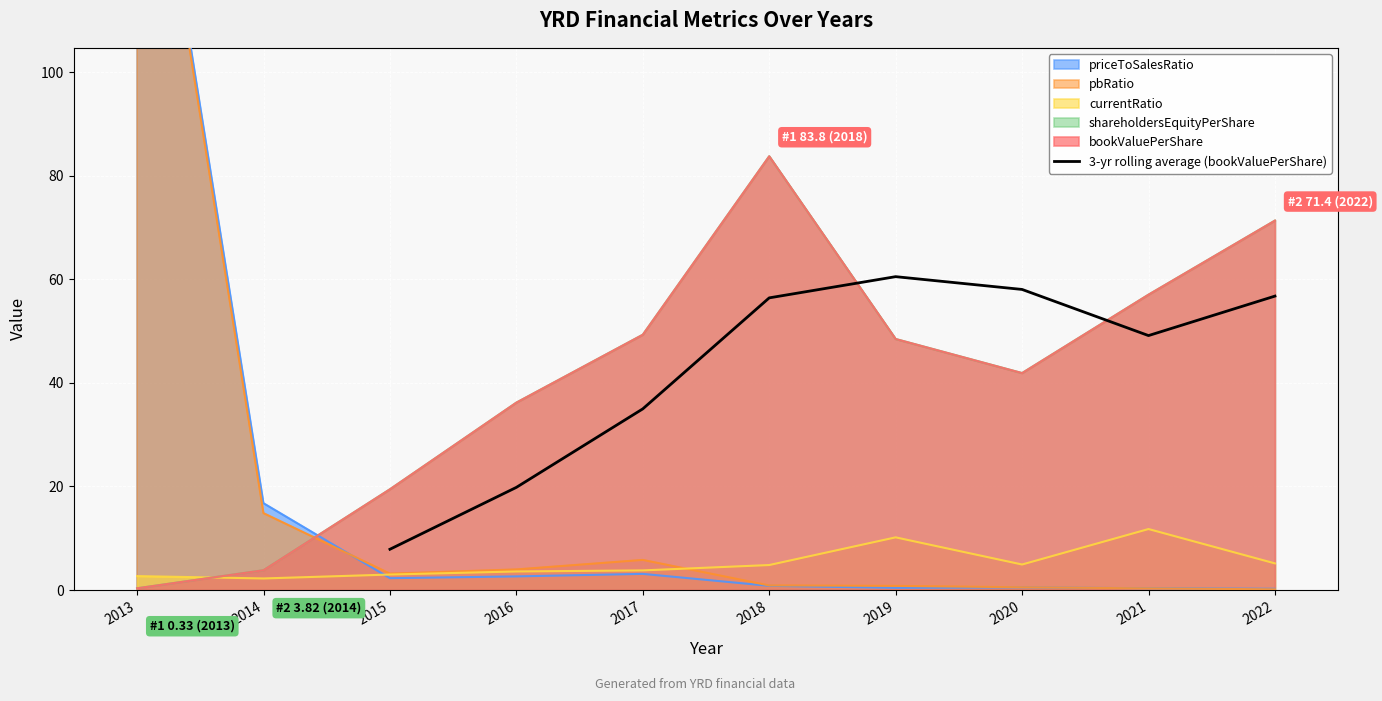

Is it true that 3-yr rolling average (bookValuePerShare) equals 56.4 at 2018?

True